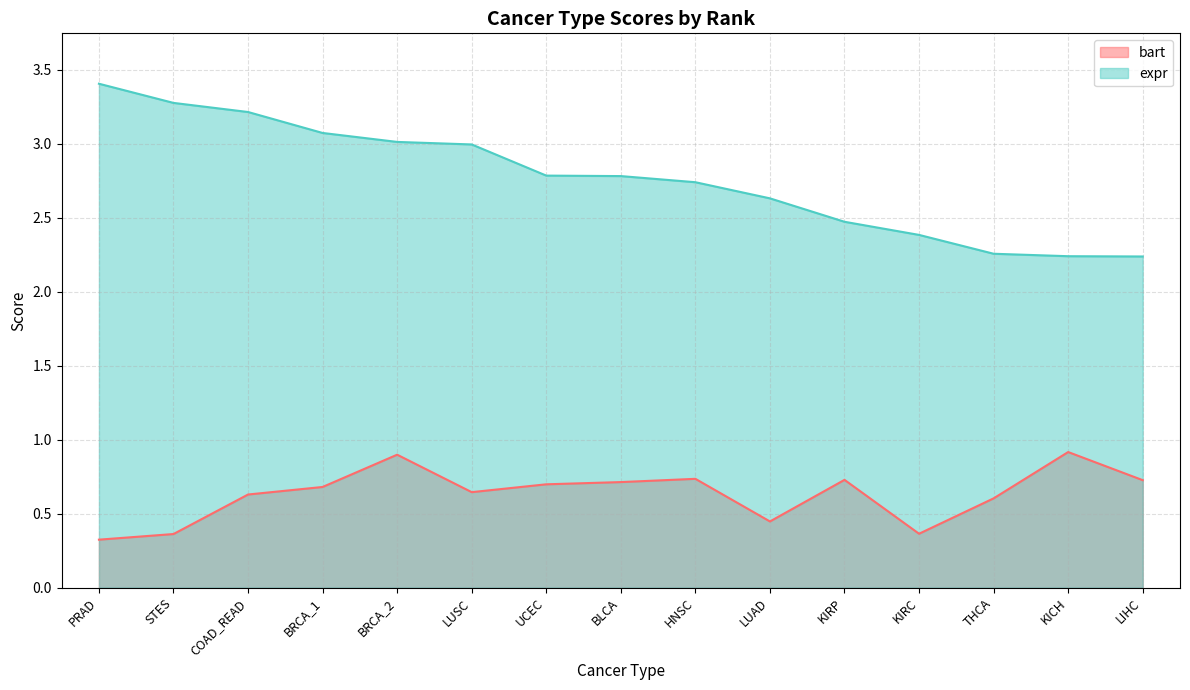

How many interior local peaks does the bart series have?

4